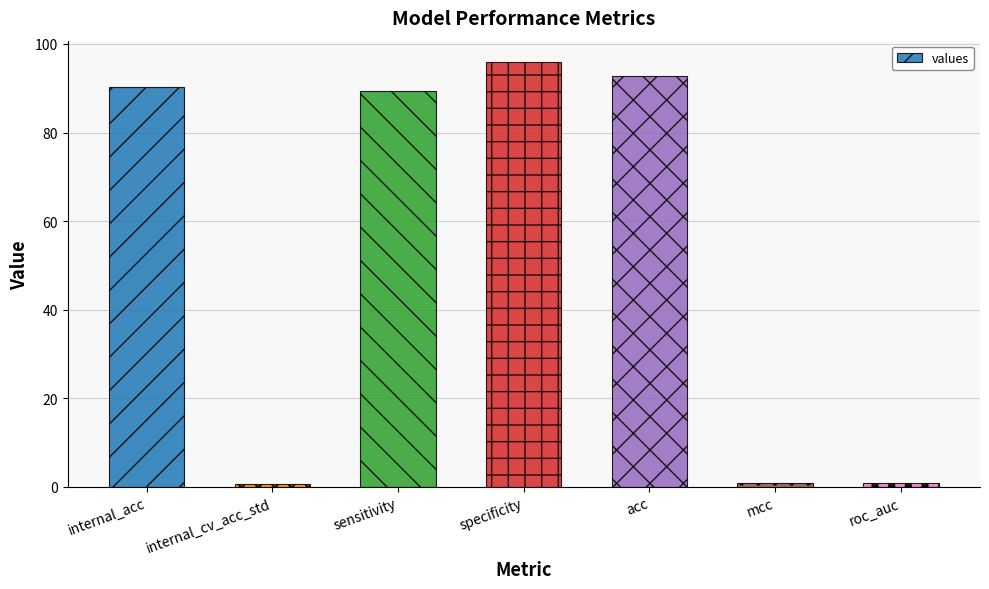

What is the greatest value displayed?

95.9